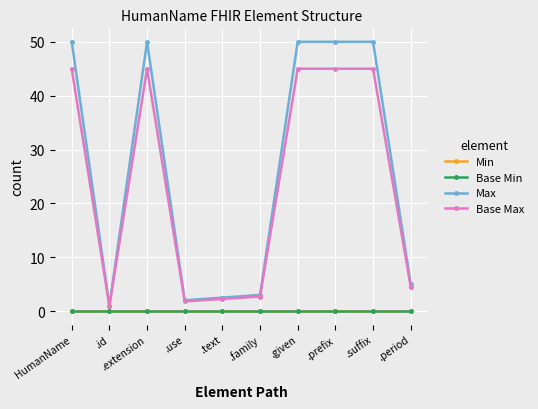

Is the value of Base Max at .given greater than the value of Max at .suffix?

No